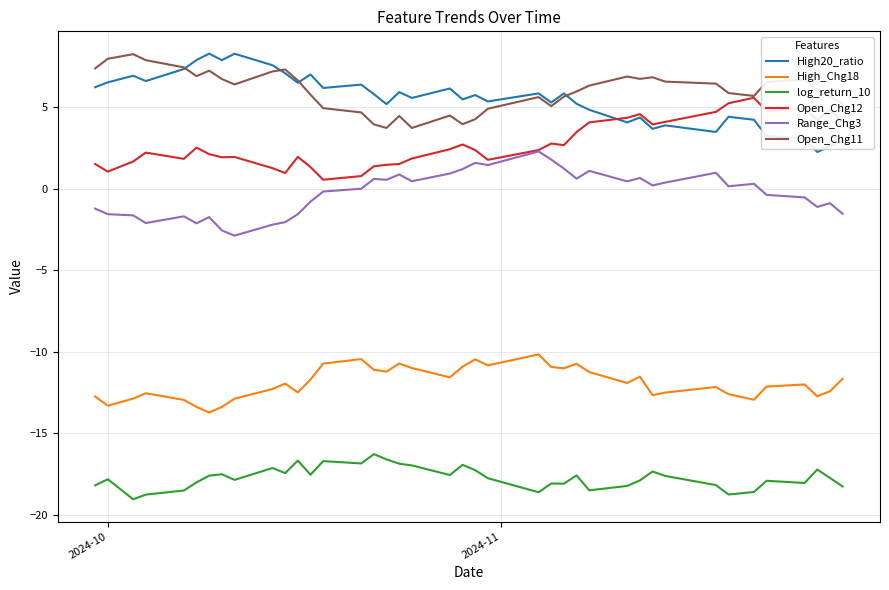

What is the difference between the maximum and minimum values in the Open_Chg11 series?

4.5